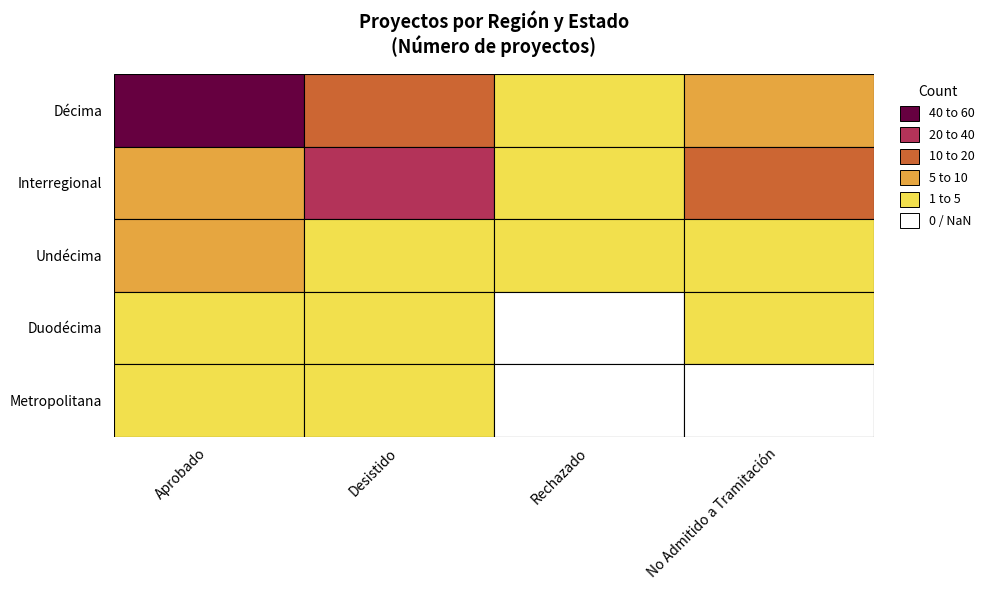

What is the difference between the maximum and minimum values in the Interregional series?

18